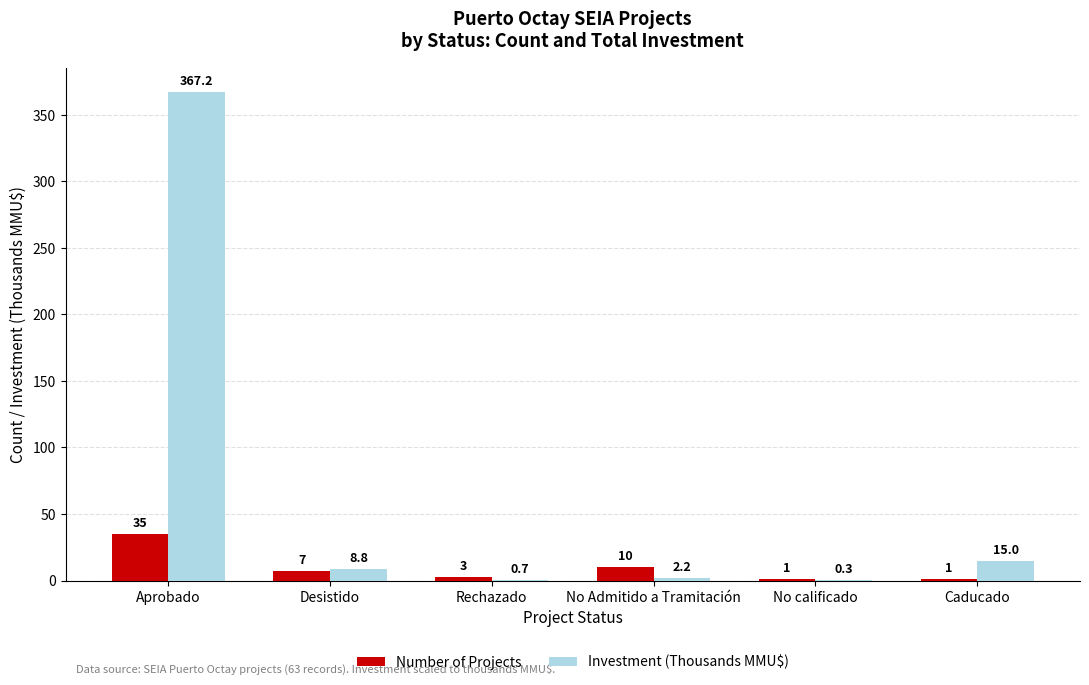

What is the maximum value shown in the chart?

367.2